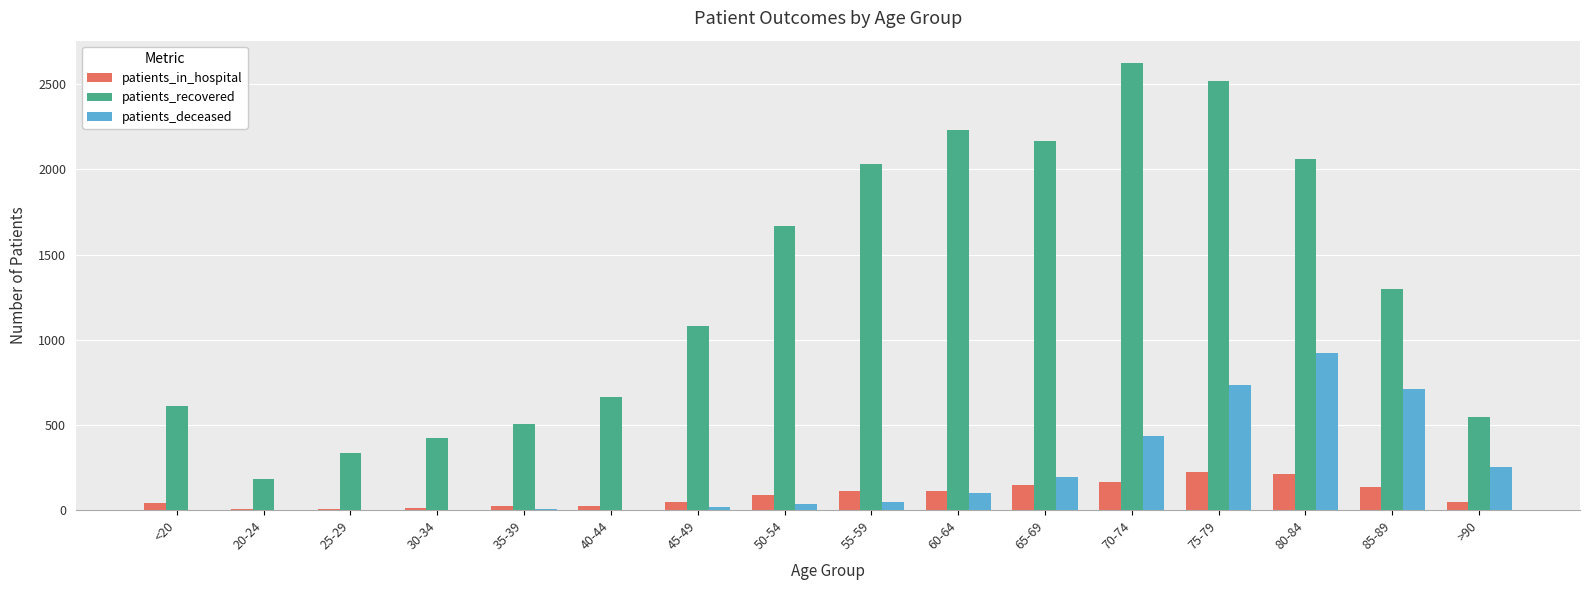

How many categories are shown in the chart?

16